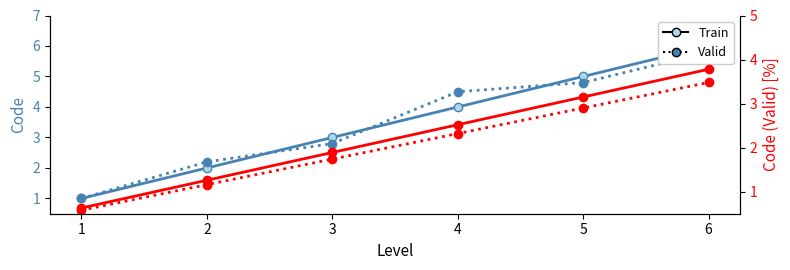

True or false: Train (right) and Valid (right) intersect in this chart.

False